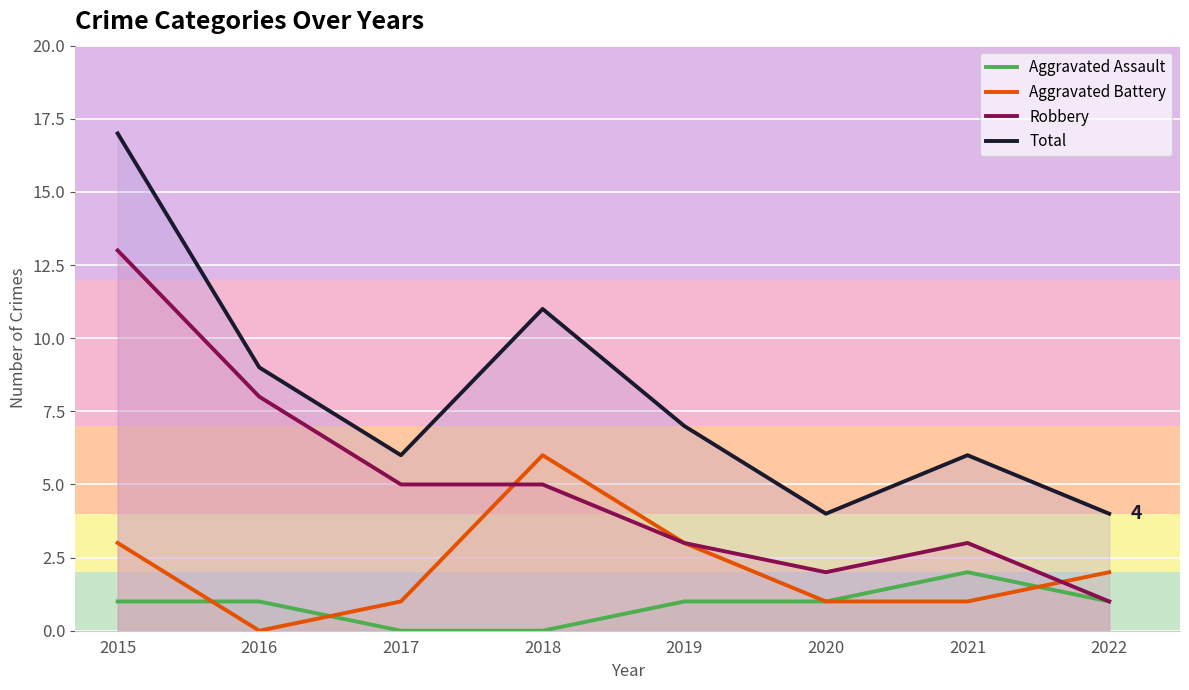

What is the sum of the Robbery values at 2020 and 2017?

7